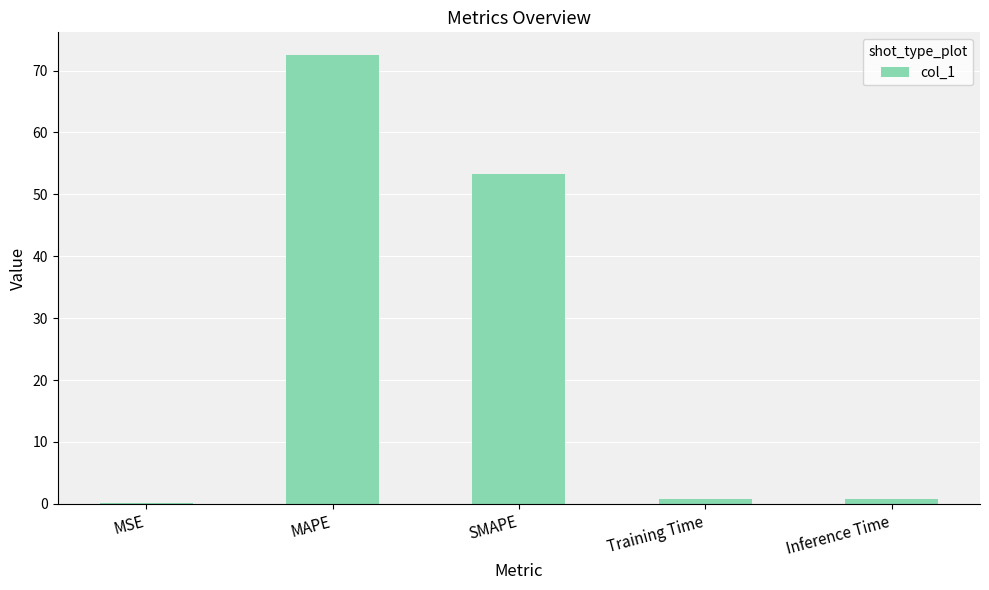

The chart shows a value of 72.5 at MAPE. True or false?

True